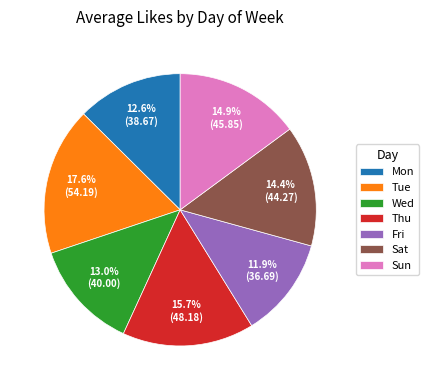

Is Tue the majority of the pie?

No